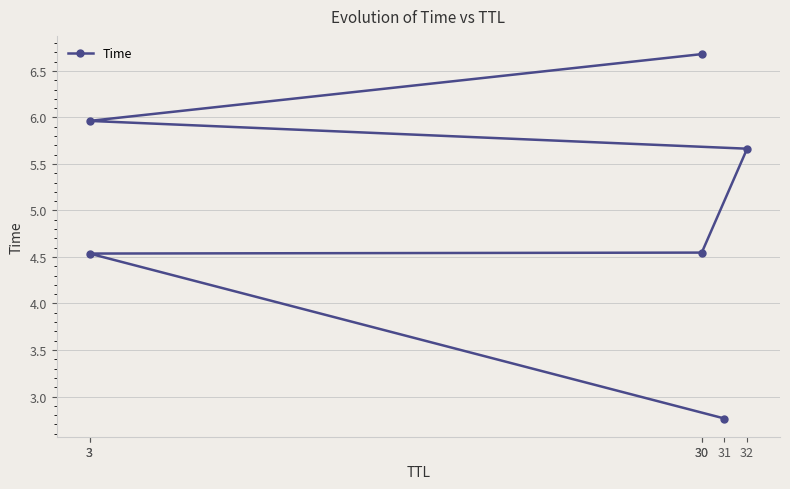

Reading left to right, extract all data points from this chart.

31=2.8	3=4.5	30=4.5	32=5.7	3=6.0	30=6.7